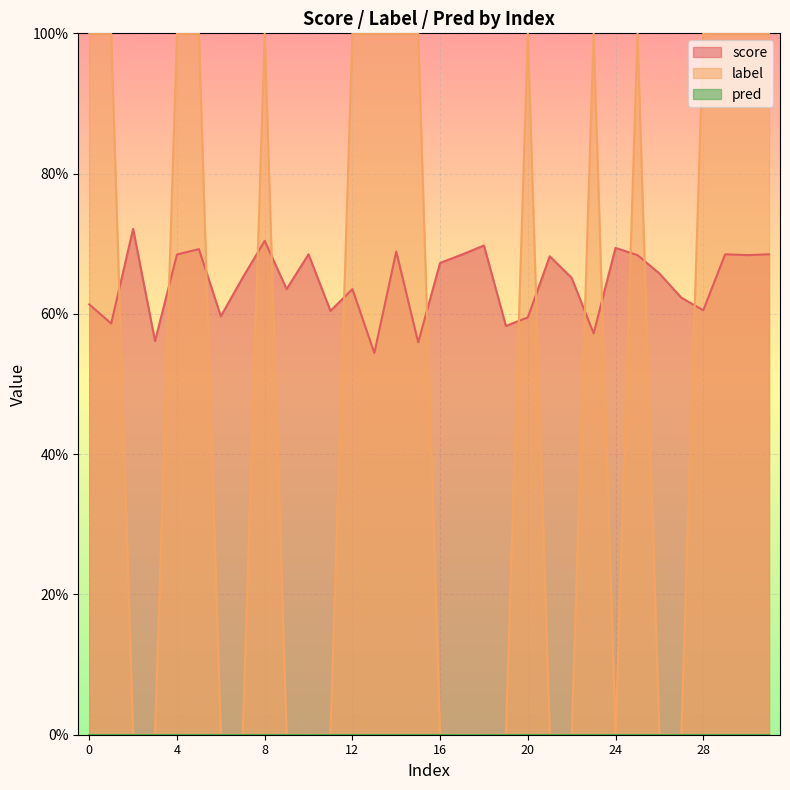

What is the total value across all series at 16?

0.7